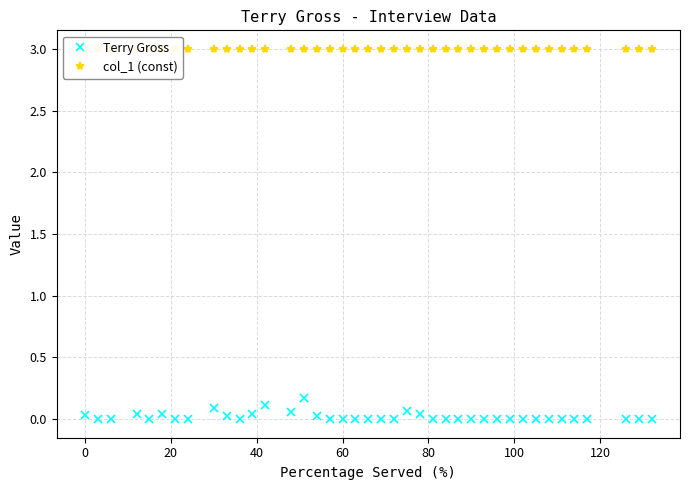

True or false: Terry Gross has more than 2 interior local peaks.

True